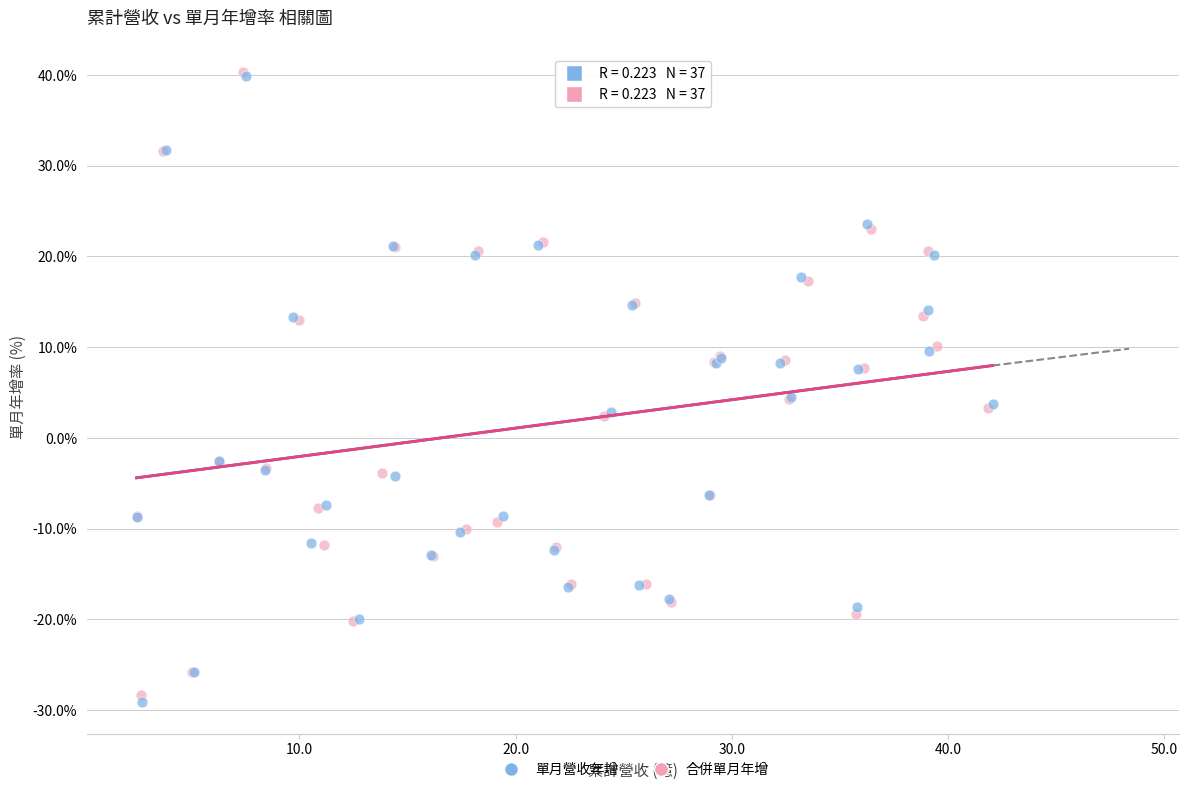

Which series reaches the minimum Y coordinate?

單月營收年增